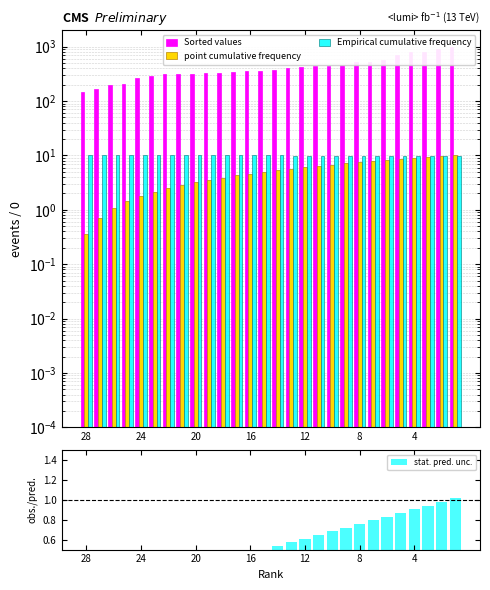

Which series has the largest total across all categories?

Sorted values